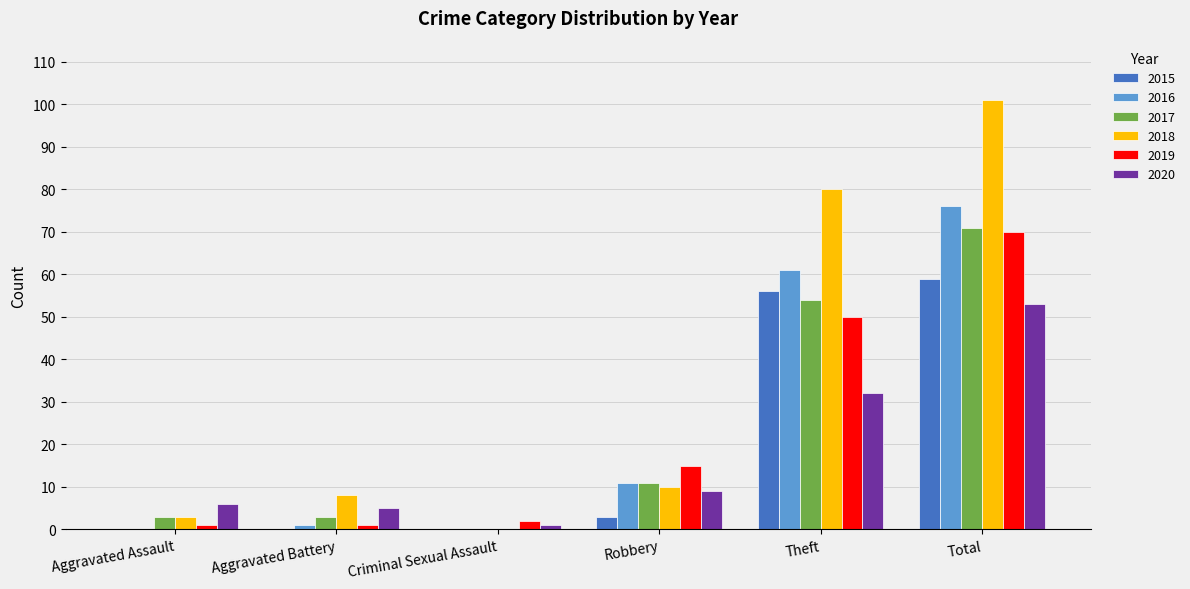

What is the sum of all 2020 values?

106